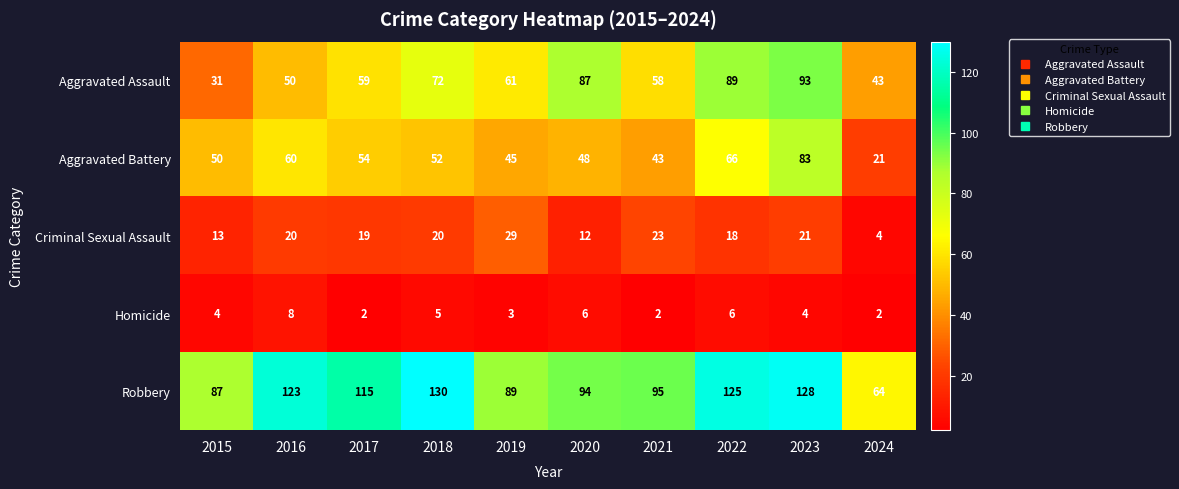

Is it true that Aggravated Assault equals 147 at 2023?

False